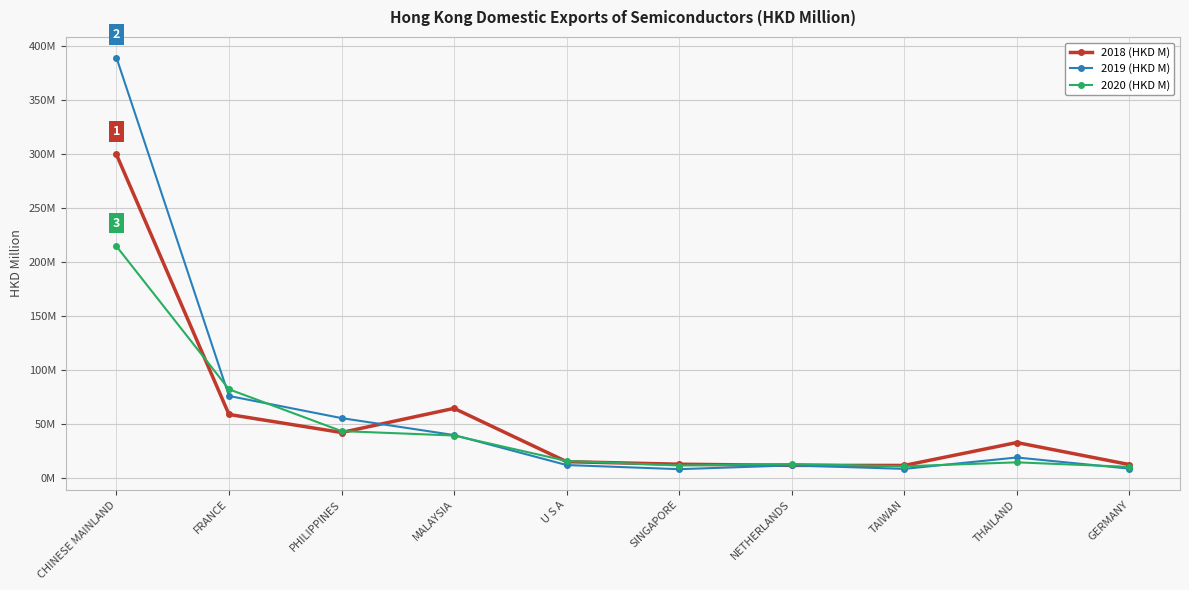

At which category does the chart reach its minimum across all series?

SINGAPORE